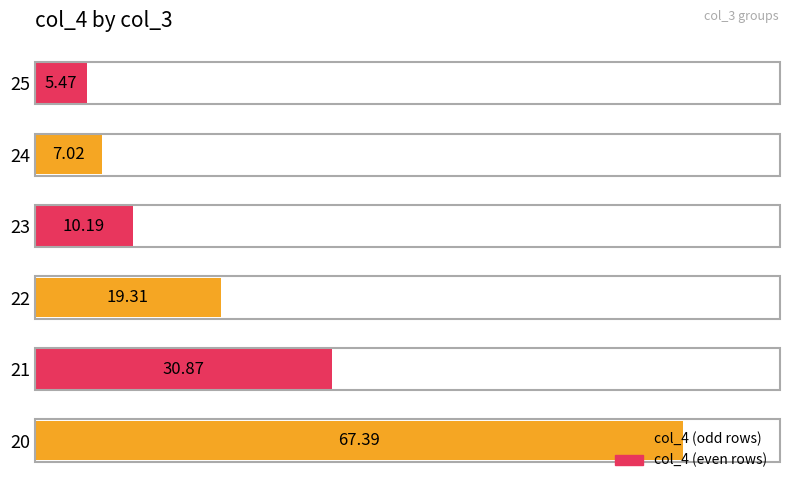

List the labels in order of value, largest first.

20, 21, 22, 23, 24, 25